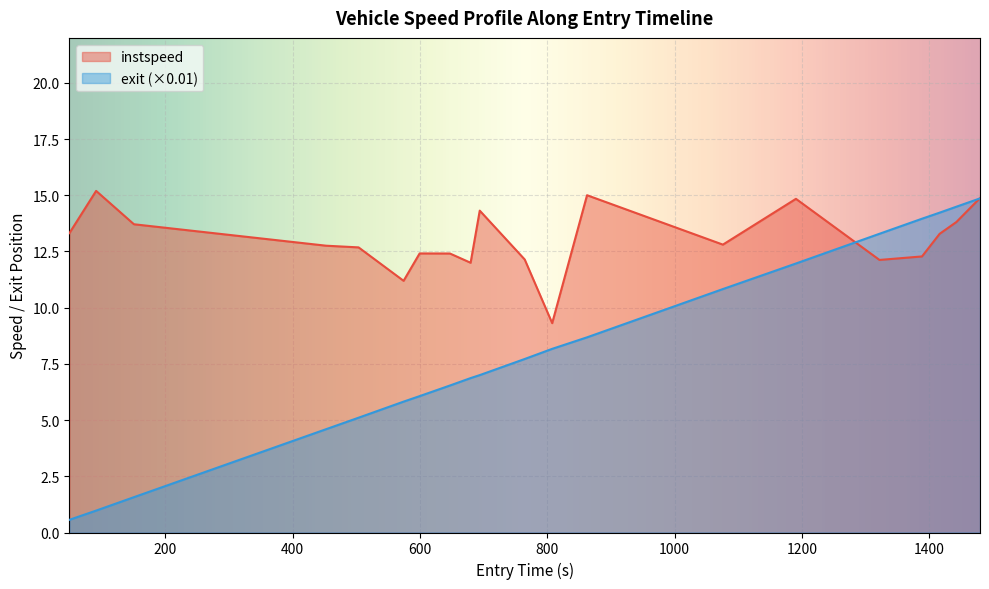

What is the difference between the maximum and minimum values in the exit series?

14.3